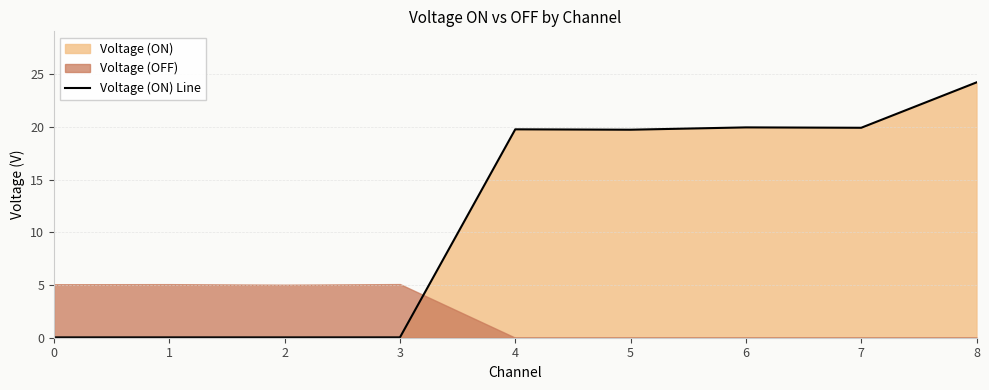

What is the difference between the maximum and minimum values?

24.2